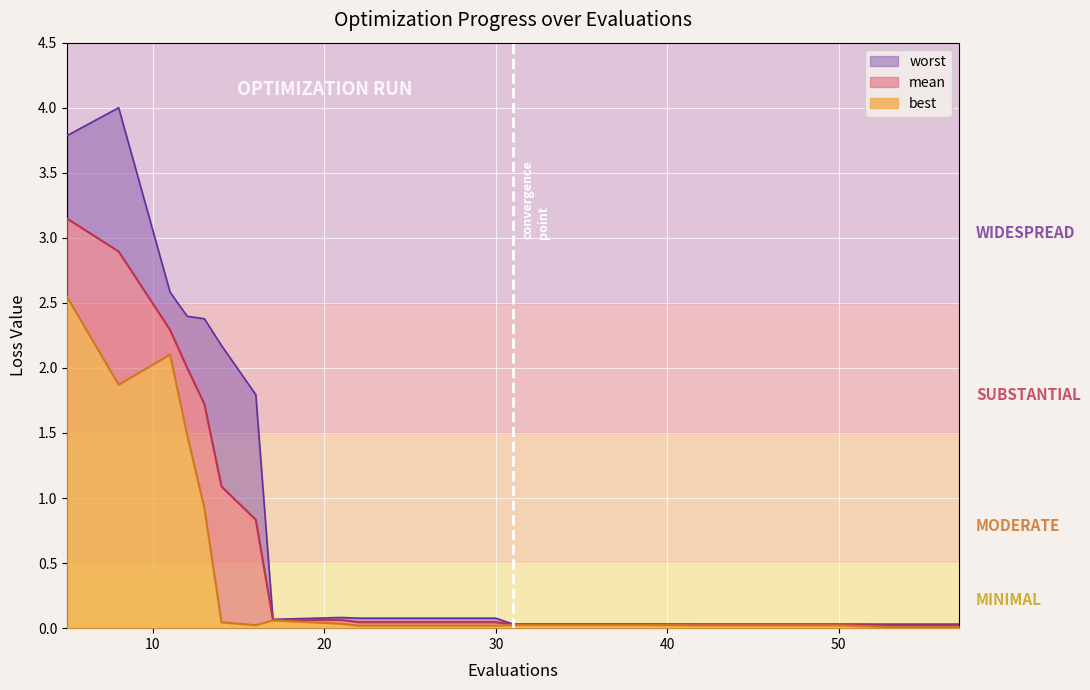

True or false: best and mean cross at least once.

False